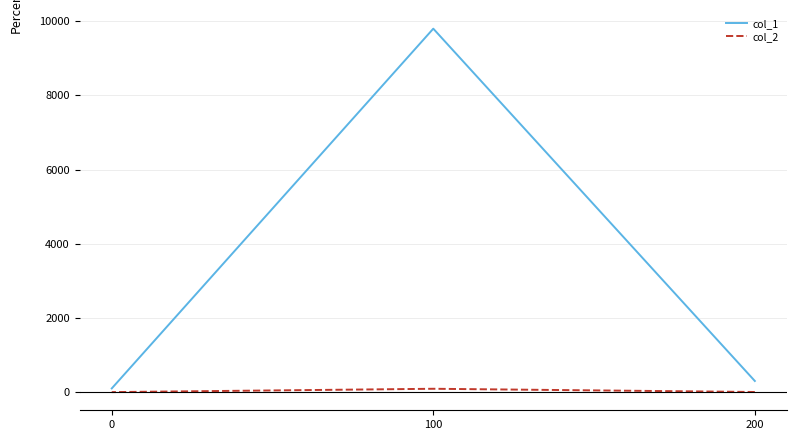

What is the sum of the col_1 values at 200 and 100?

10101